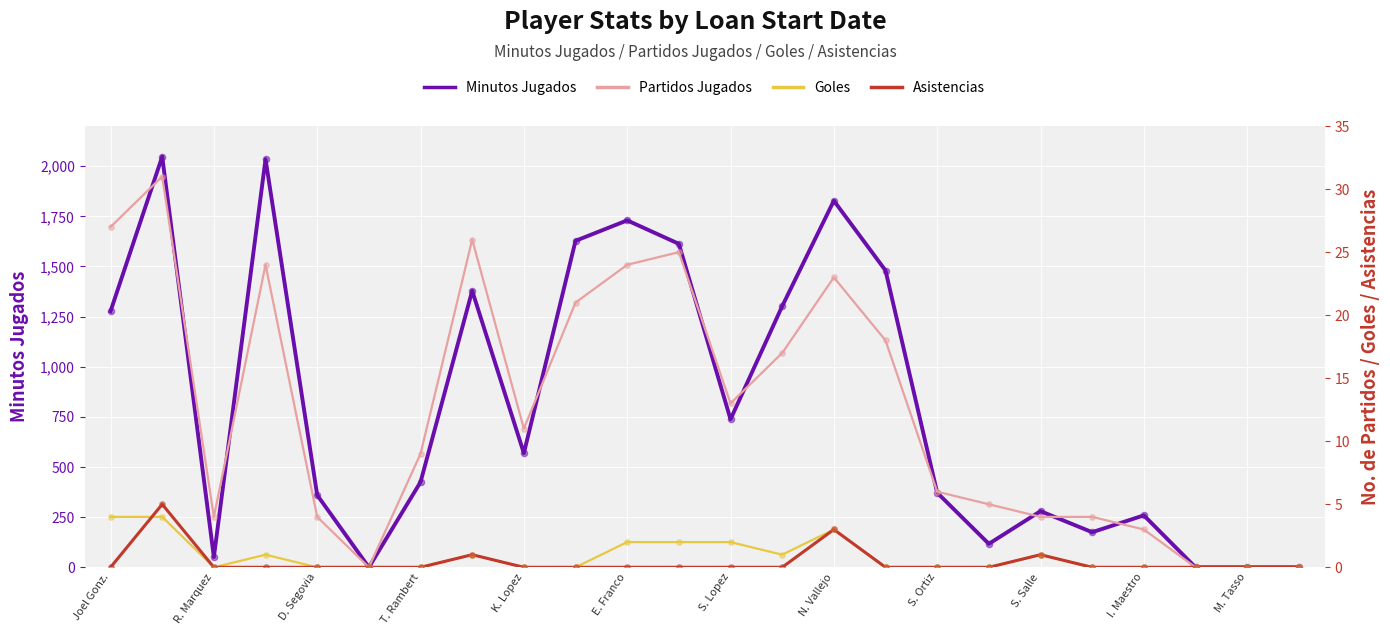

Which series has the largest total across all categories?

Minutos Jugados